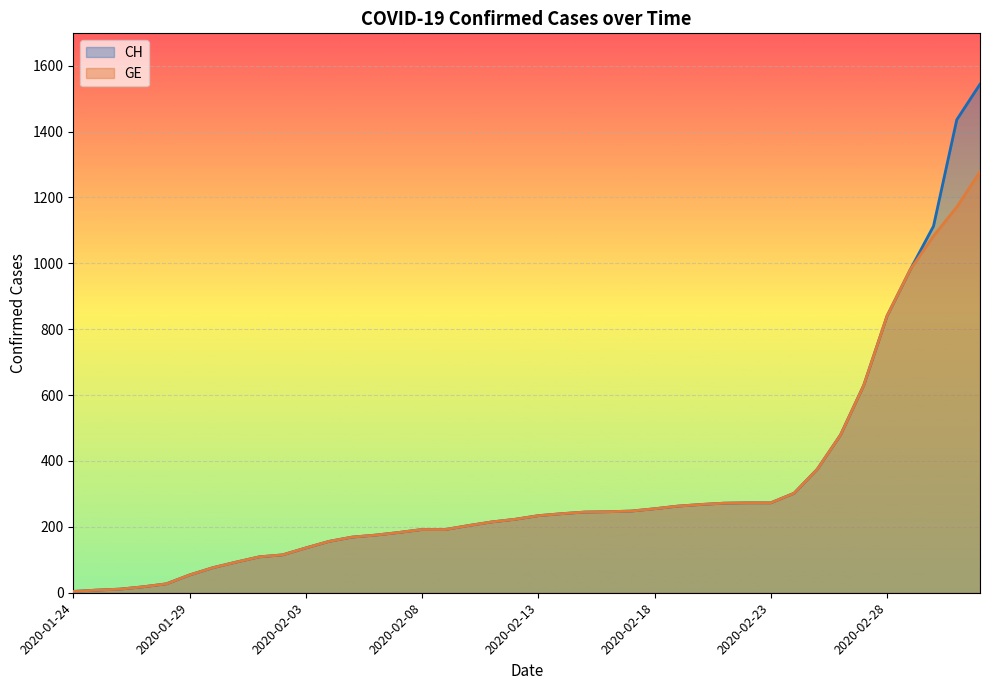

True or false: CH and GE intersect in this chart.

False